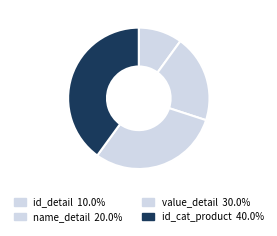

Combined, do id_cat_product and name_detail account for over 50%?

Yes